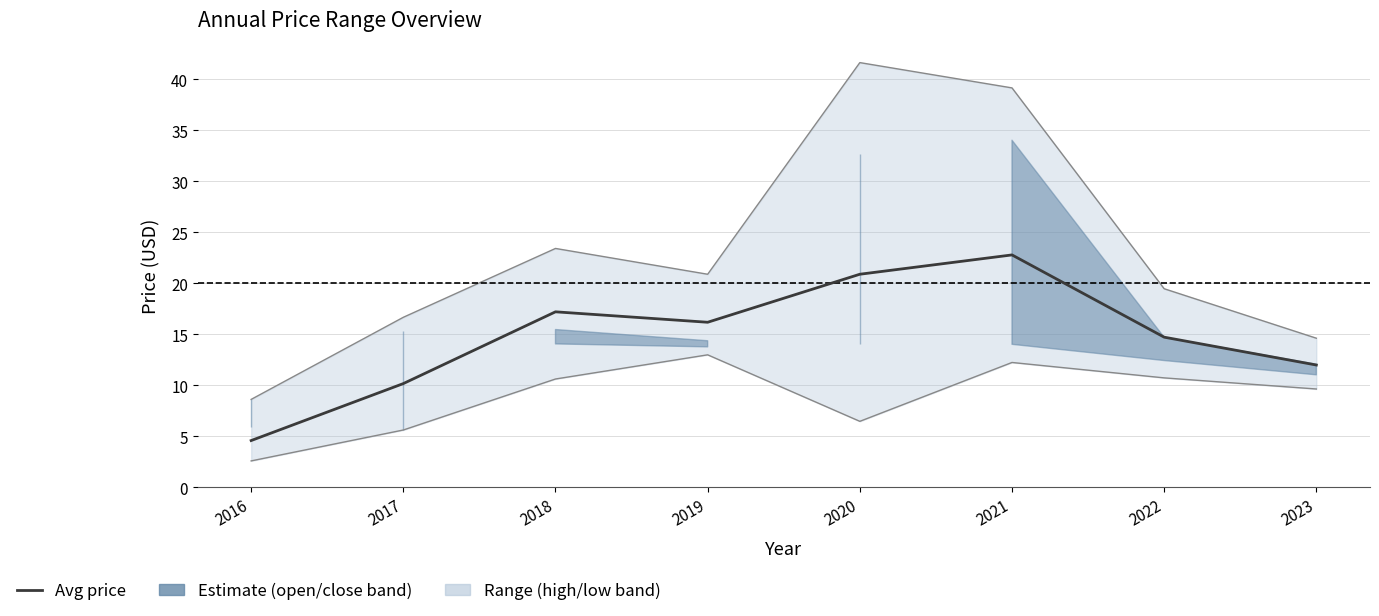

Is it true that the value at 2018 is 17.2?

True